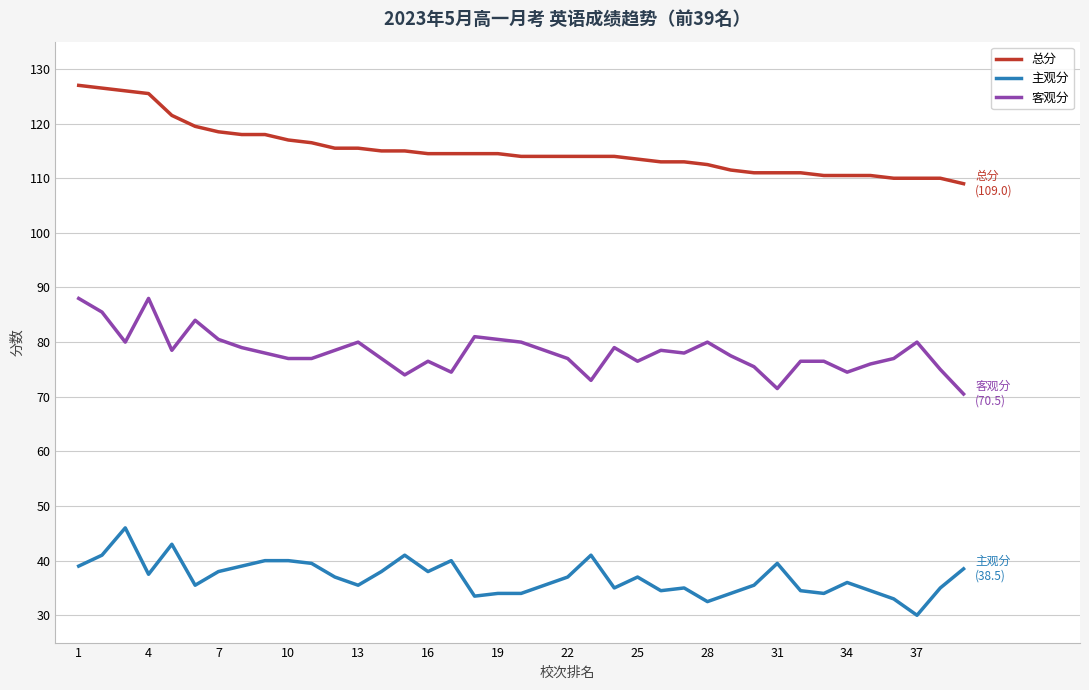

Which series has the largest total across all categories?

总分